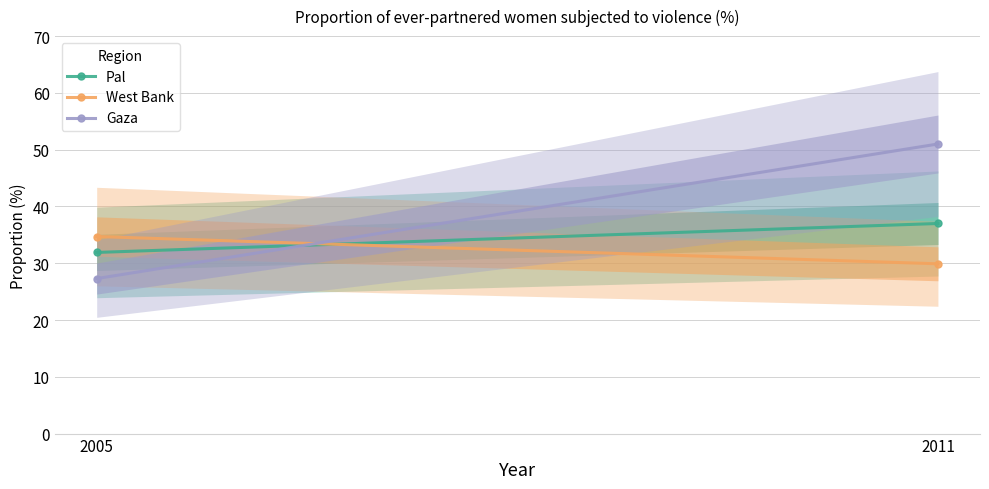

List the series in order of their peak value, lowest first.

West Bank, Pal, Gaza